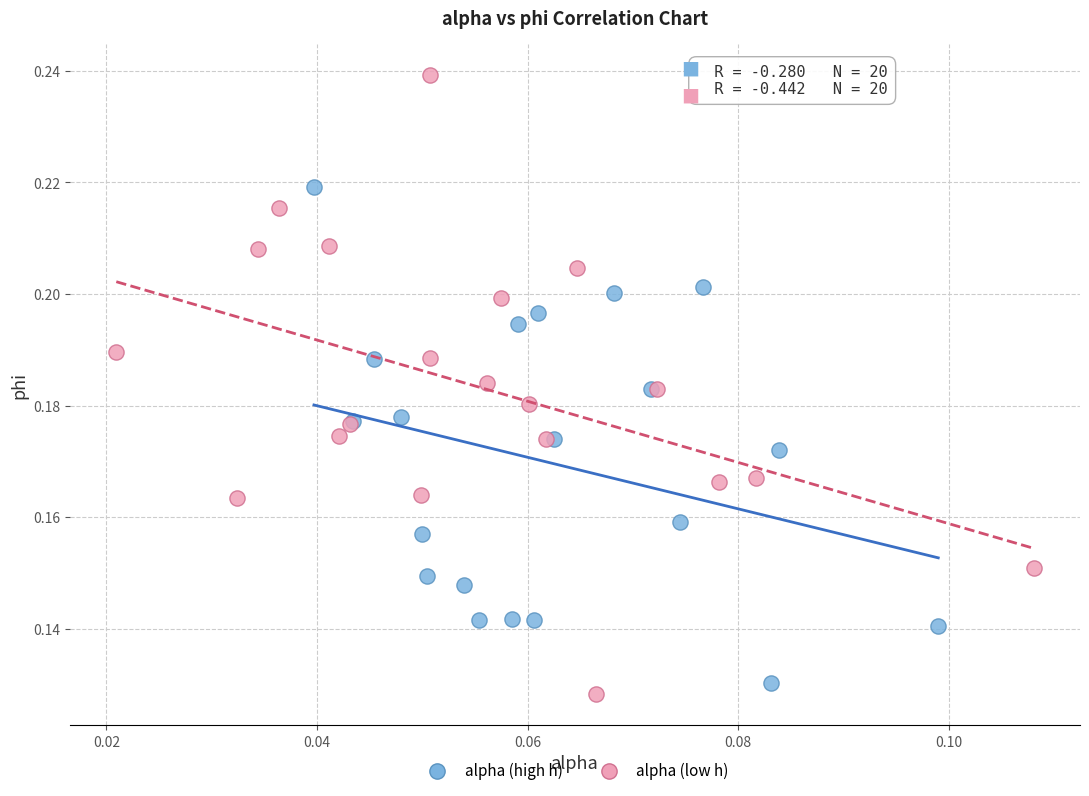

Which series has the largest Y range (max minus min)?

alpha (low h)